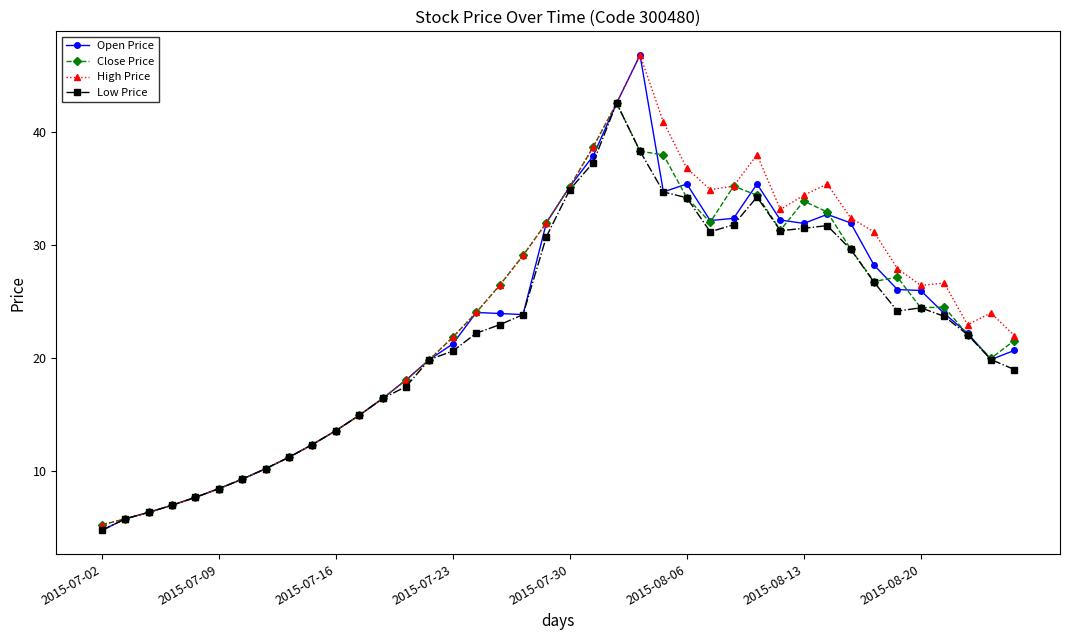

After their last crossing, which series has the higher values: Open Price or Close Price?

Close Price